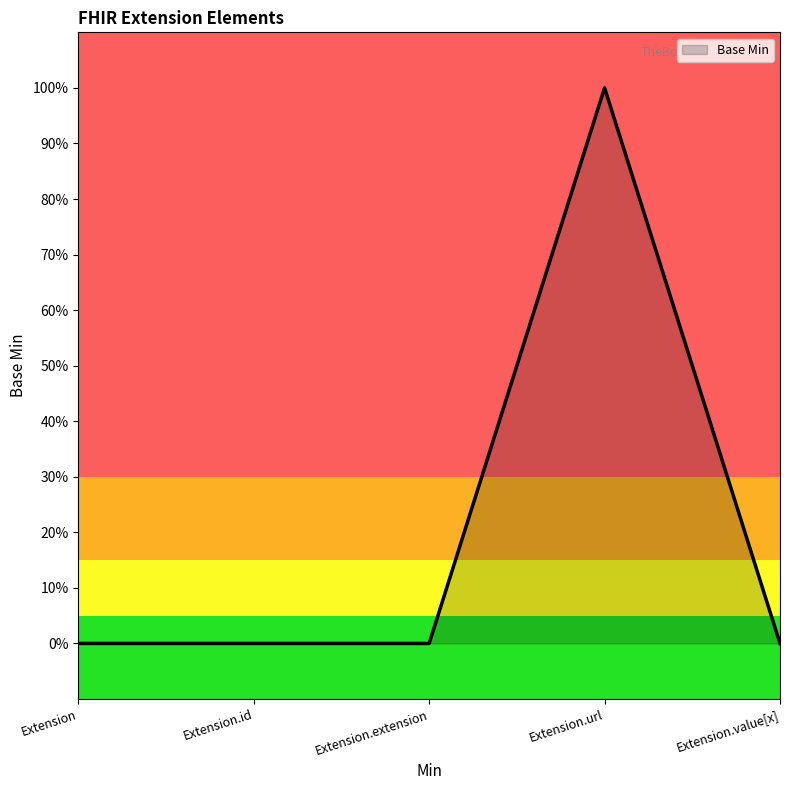

Is it true that the value at Extension.id is 1?

False